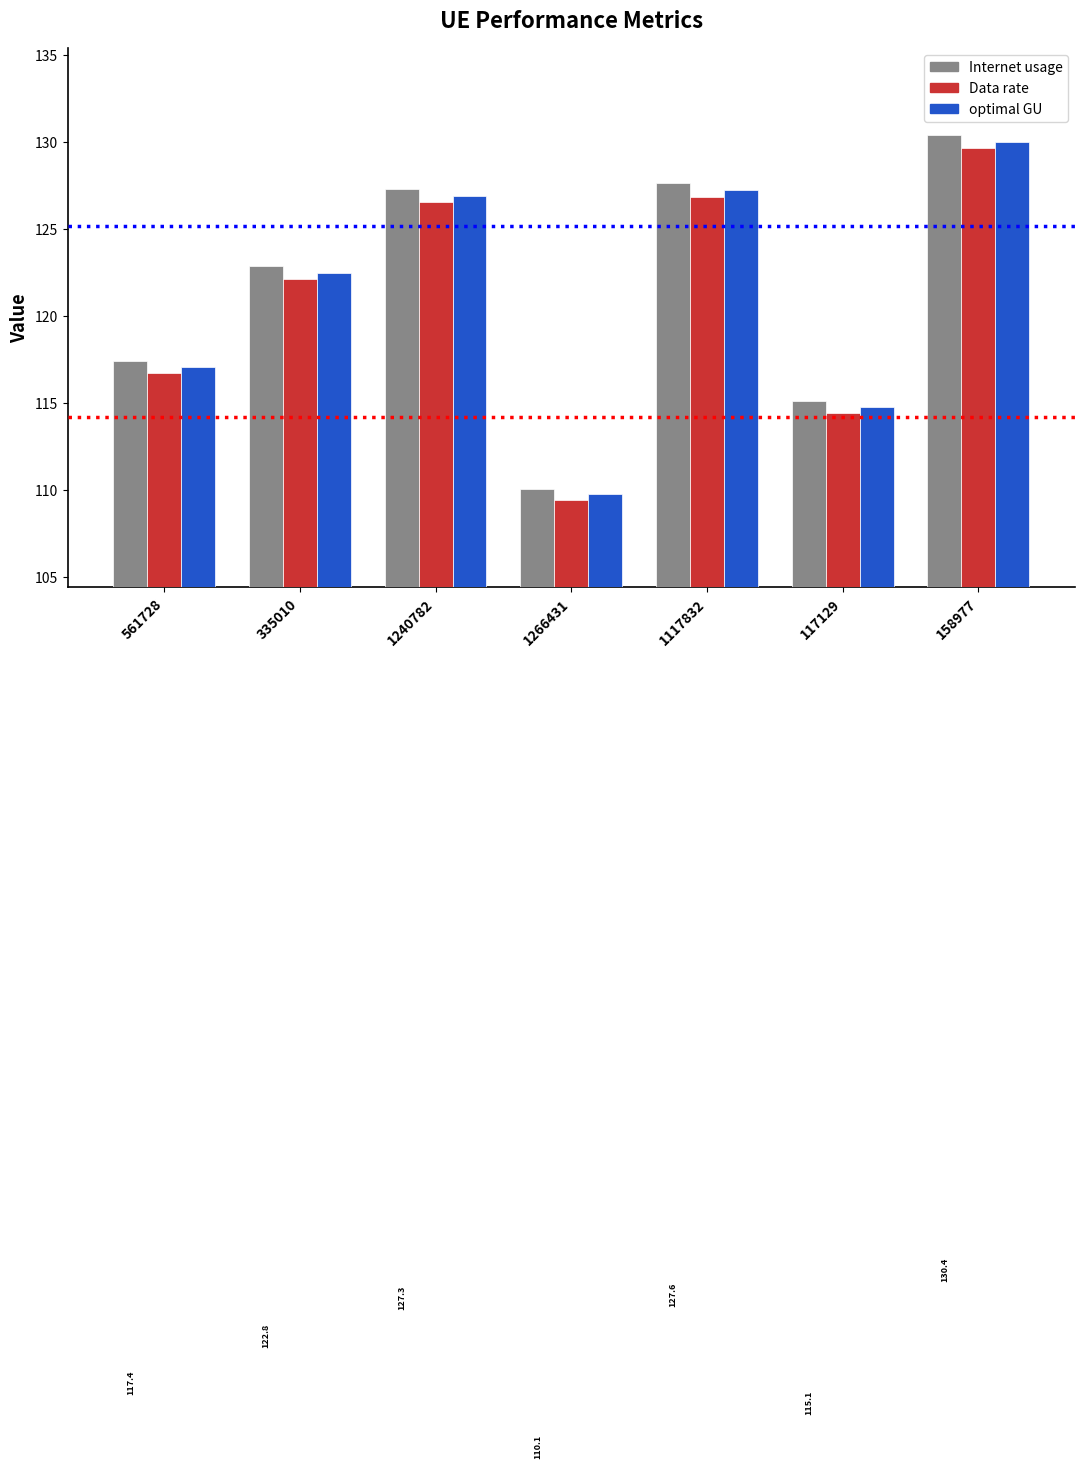

What is the label of the 2nd bar from the right?

117129